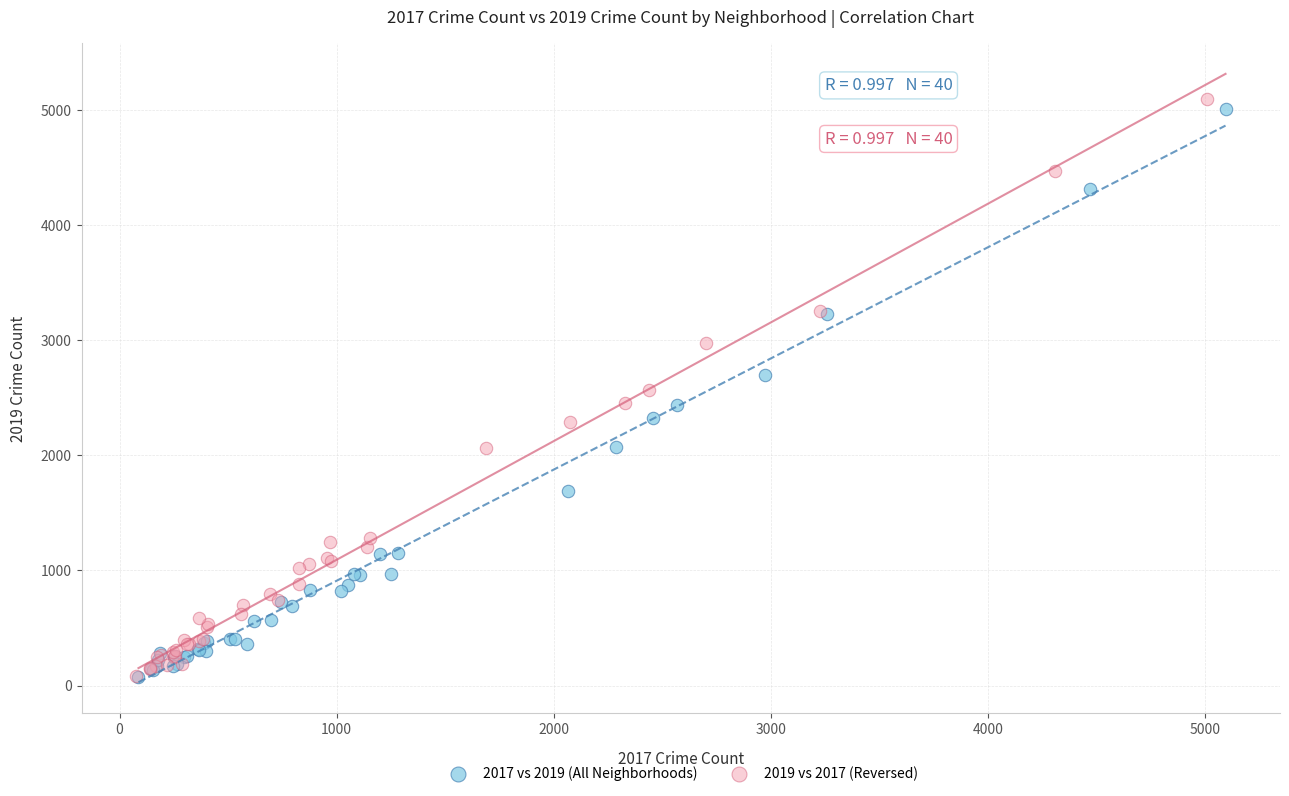

Which series has the widest spread of Y values?

2019 vs 2017 (Reversed)